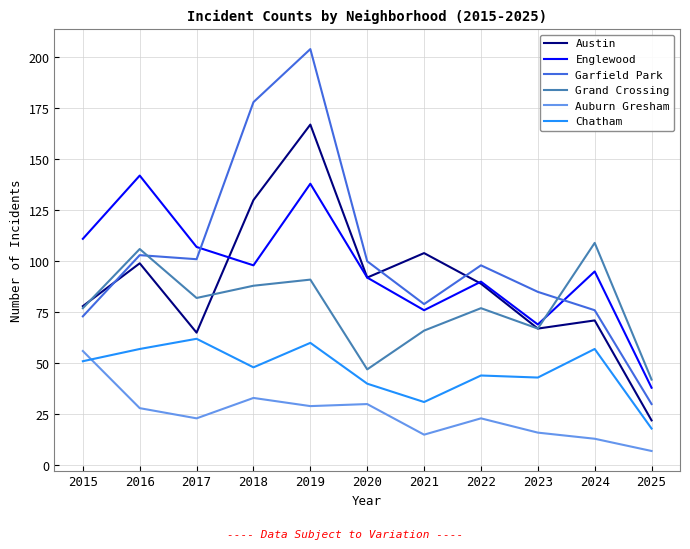

At how many categories does at least one series exceed 143?

2